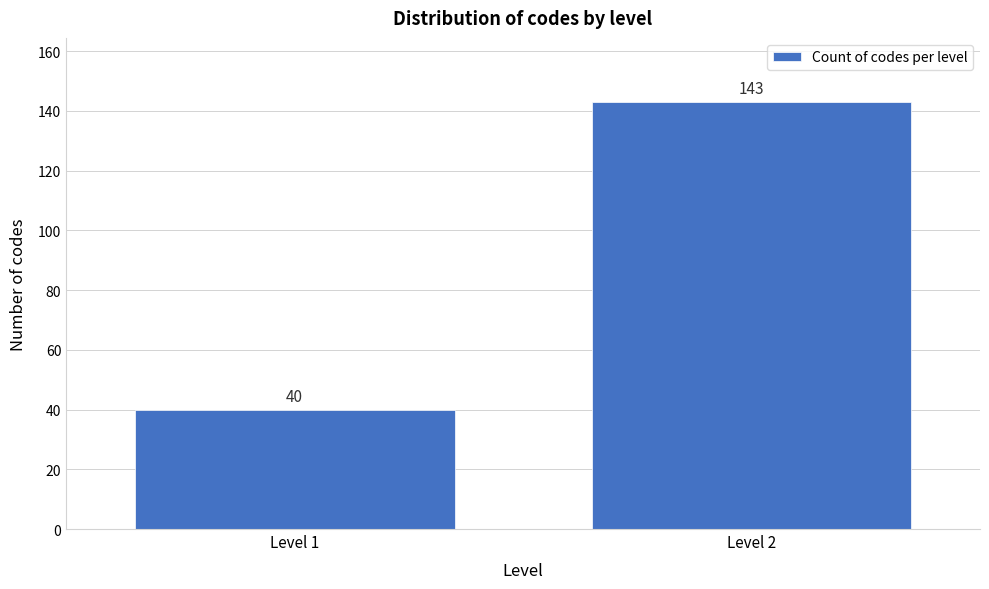

Reading left to right, what are all the values shown in this chart?

Level 1=40	Level 2=143